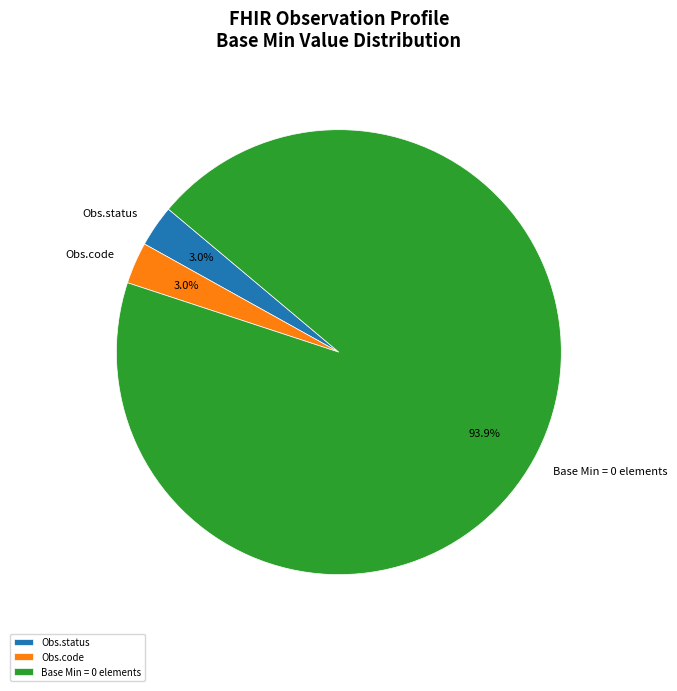

Does any single category account for the majority?

Yes